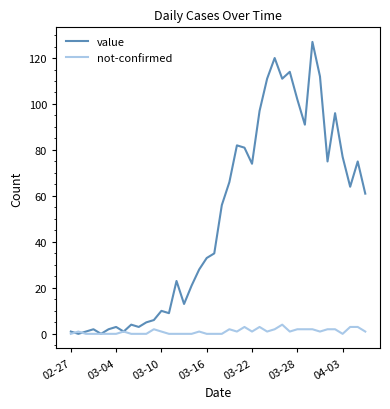

What are all the series names shown in the legend?

value, not-confirmed